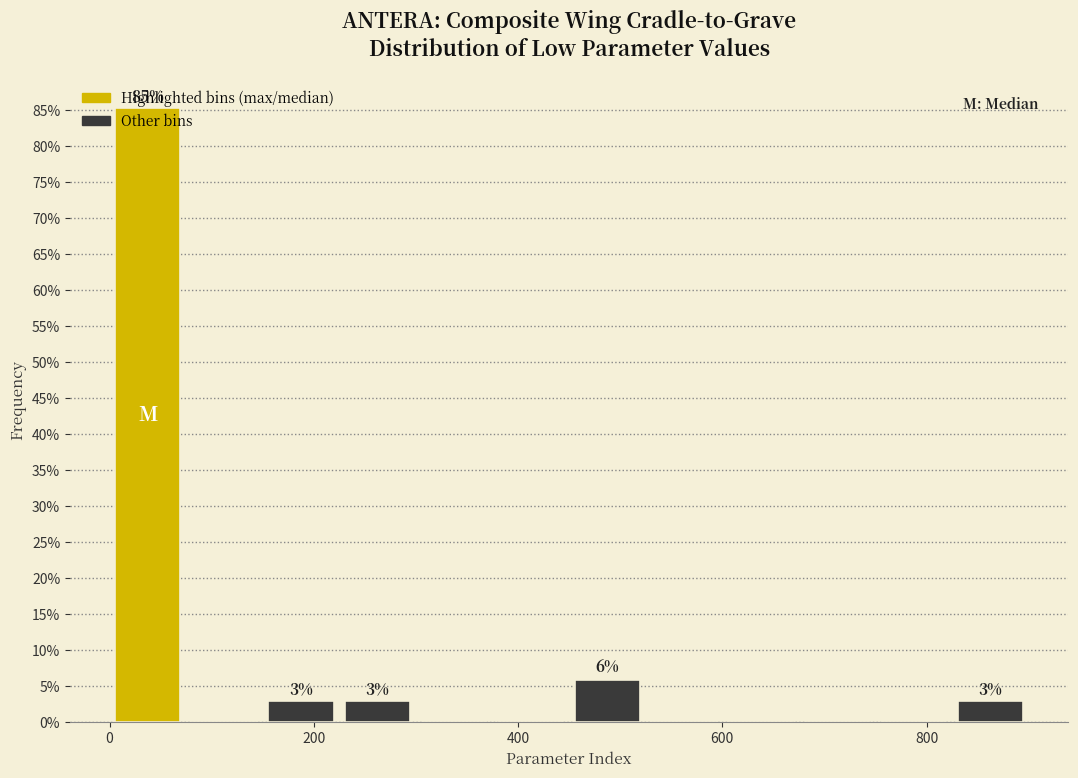

Around what value on the x-axis is the tallest bar? Give the approximate position of its centre, as read against the axis.

40